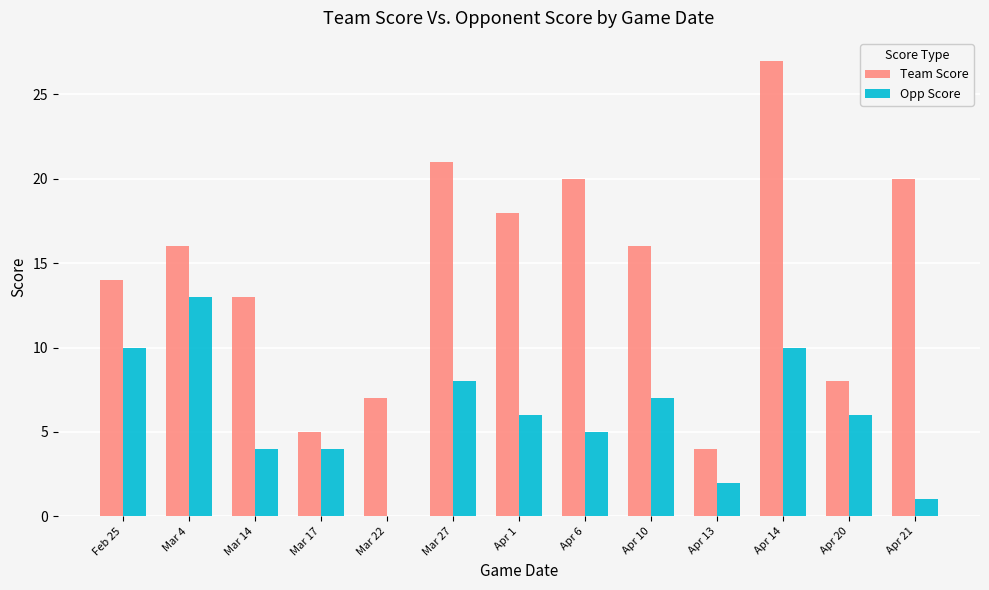

What is the sum of all Opp Score values?

76